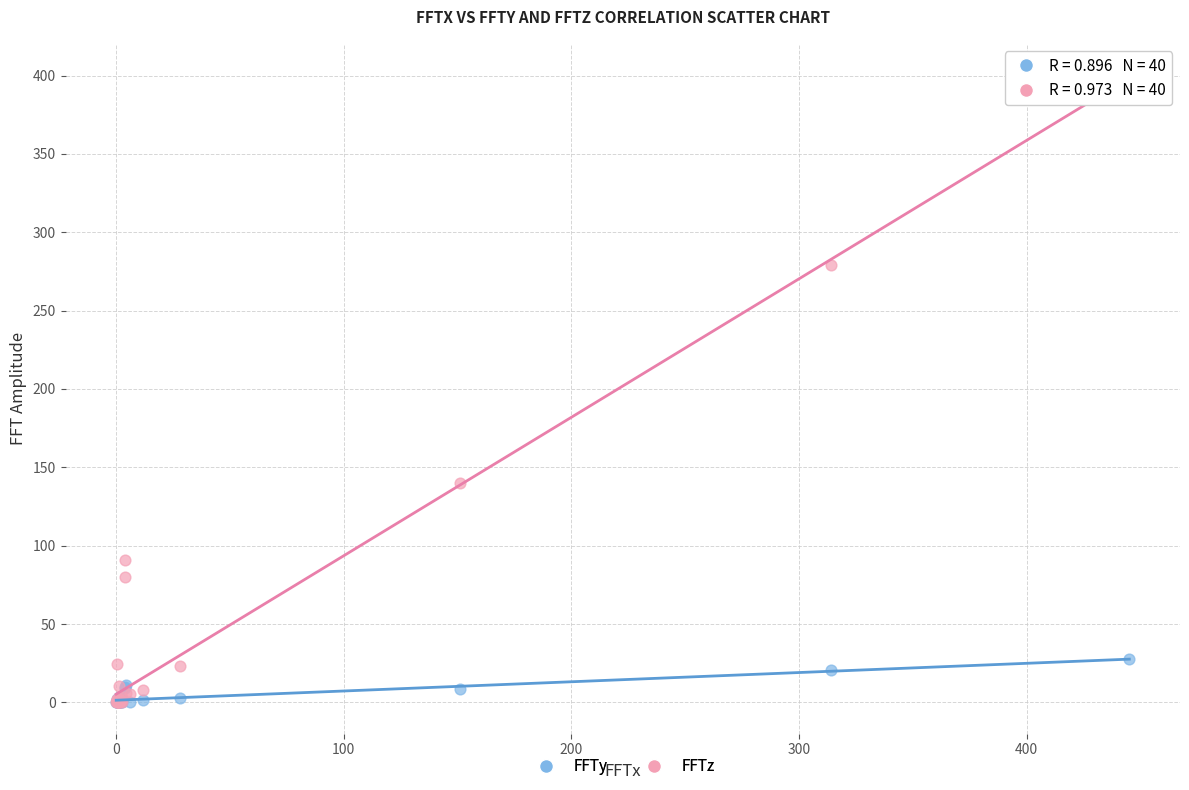

In the FFTz series, what Y value is closest to 200?

140.1